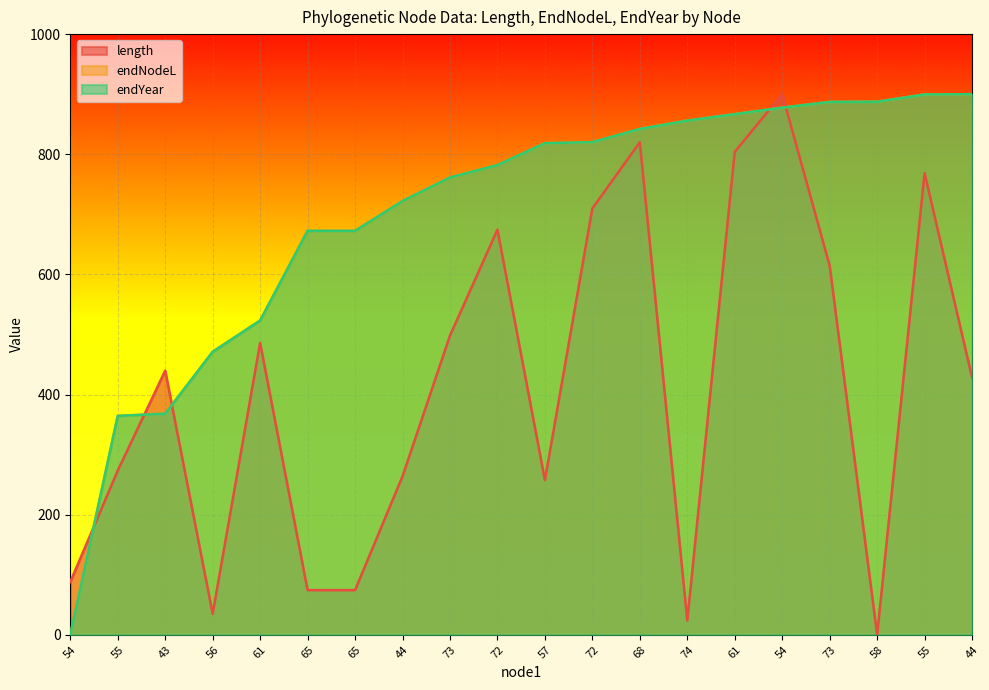

Which series has the largest total across all categories?

endYear